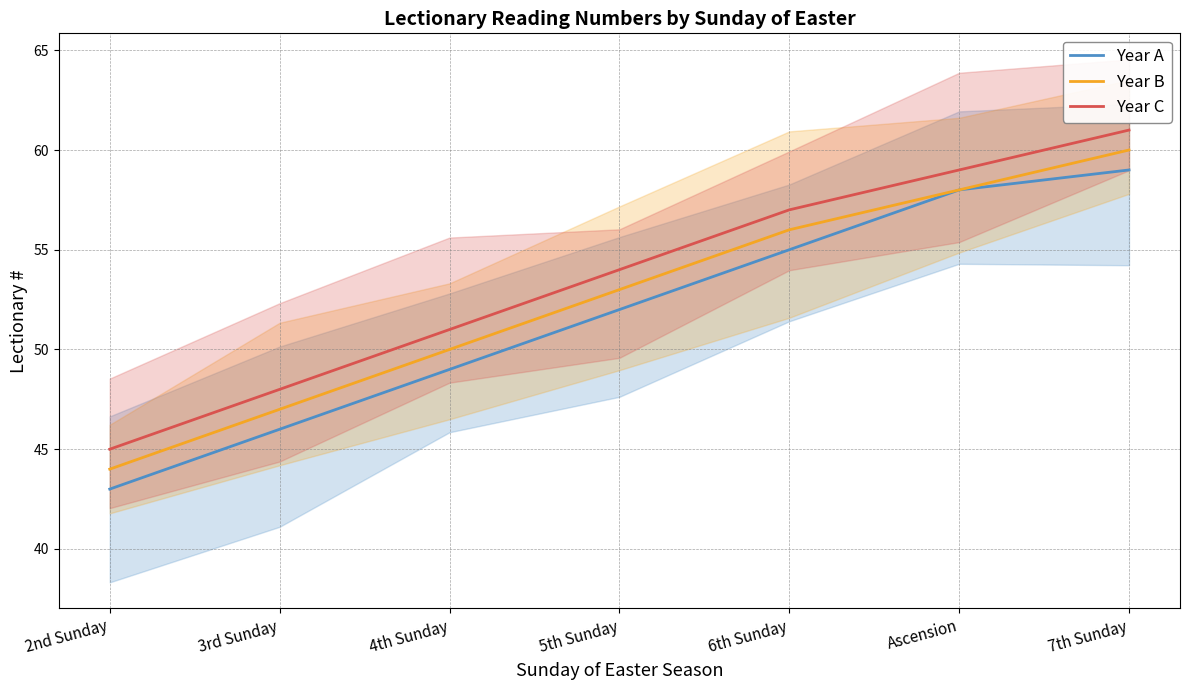

Reading left to right, extract all data points from this chart.

Year A: 2nd Sunday=43	3rd Sunday=46	4th Sunday=49	5th Sunday=52	6th Sunday=55	Ascension=58	7th Sunday=59
Year B: 2nd Sunday=44	3rd Sunday=47	4th Sunday=50	5th Sunday=53	6th Sunday=56	Ascension=58	7th Sunday=60
Year C: 2nd Sunday=45	3rd Sunday=48	4th Sunday=51	5th Sunday=54	6th Sunday=57	Ascension=59	7th Sunday=61